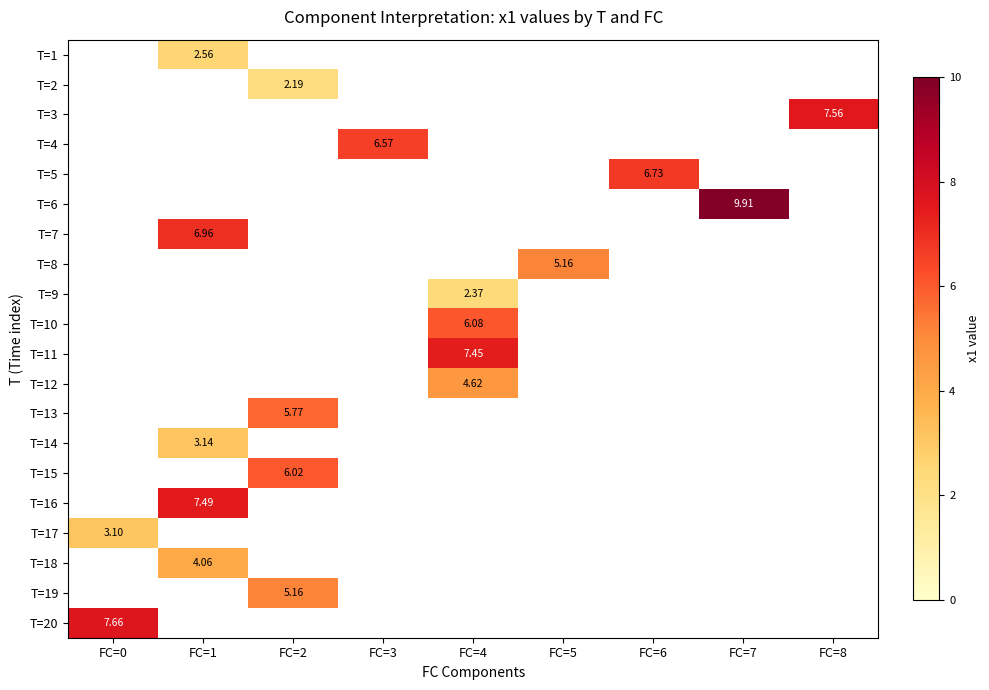

At which label does T=9 first exceed 2?

FC=4